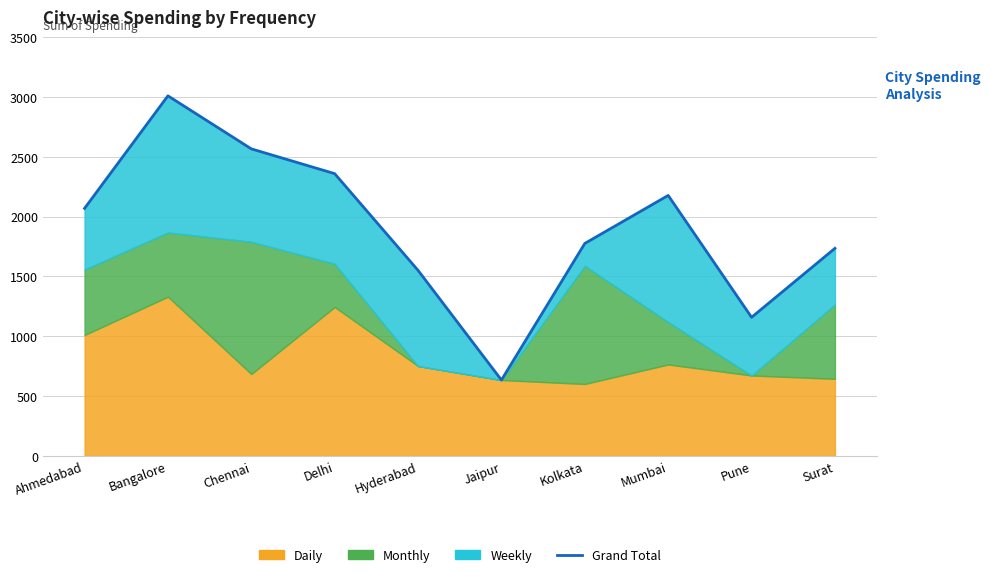

What is the change in value from Delhi to Mumbai?

-182